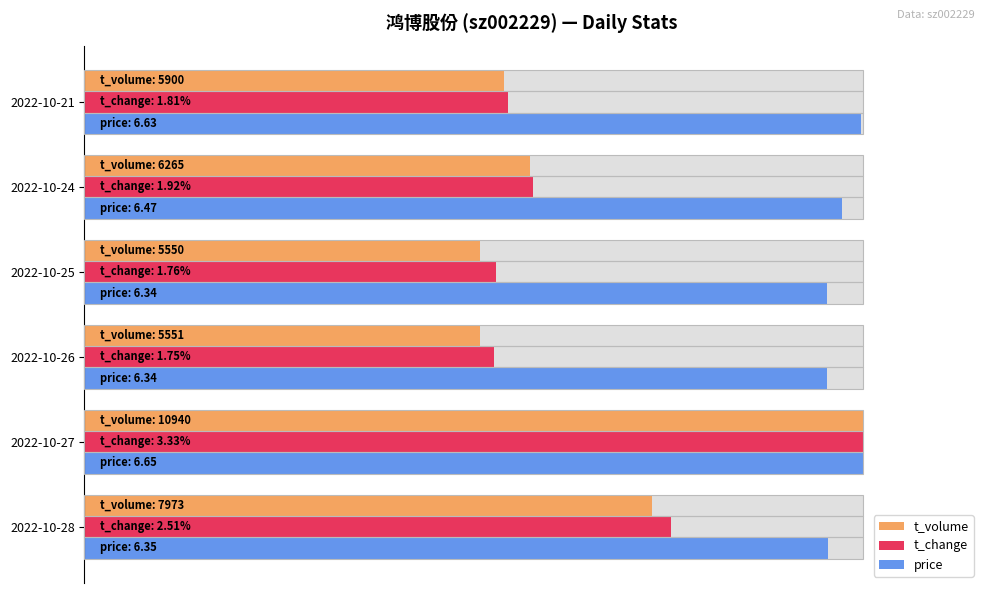

What is the sum of all t_volume values?

385.5